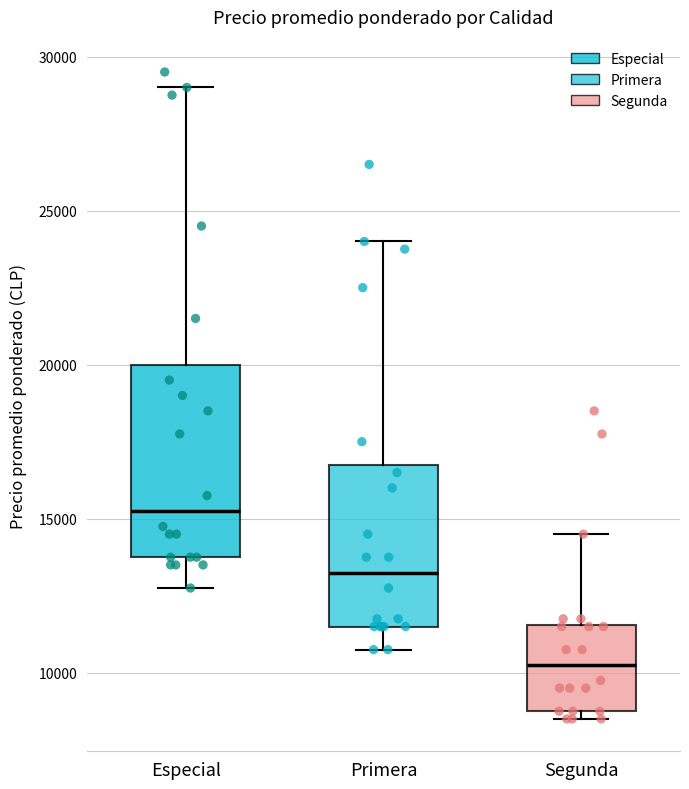

Which box has the lowest median line?

Segunda